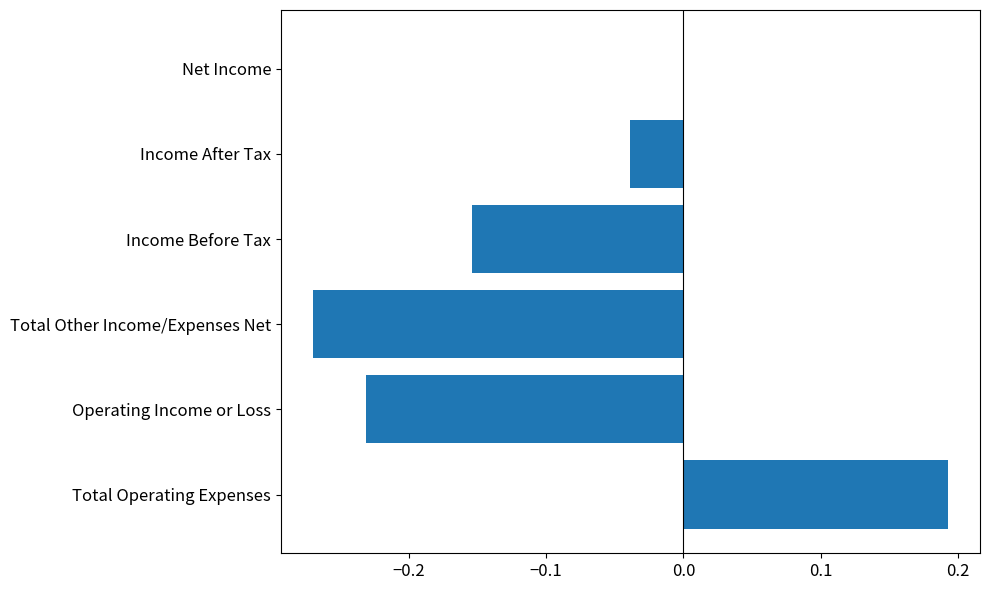

Are the bars horizontal?

Yes